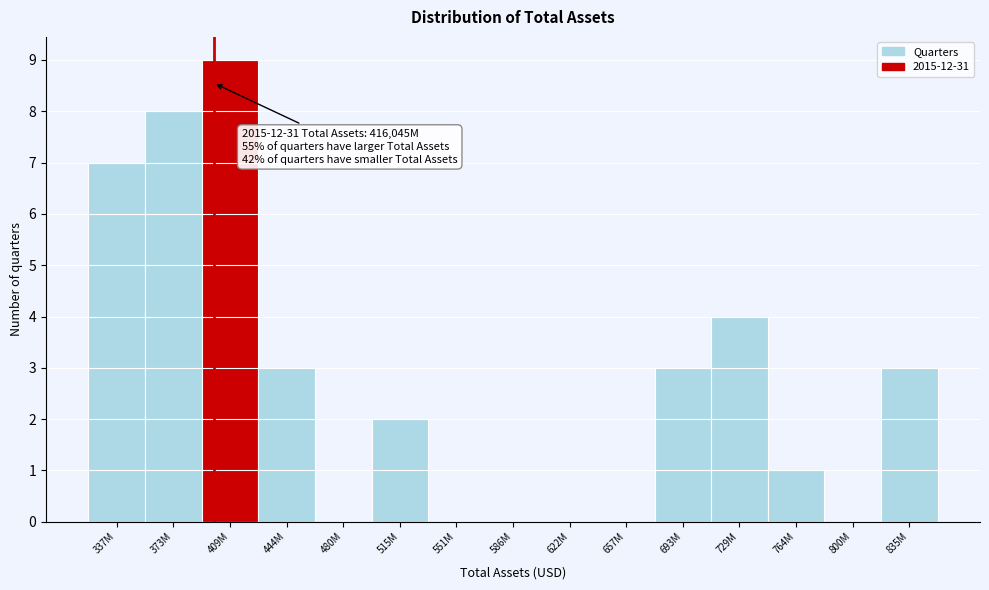

Reading left to right, list all the values displayed in this chart.

337M=7	373M=8	409M=9	444M=3	480M=0	515M=2	551M=0	586M=0	622M=0	657M=0	693M=3	729M=4	764M=1	800M=0	835M=3